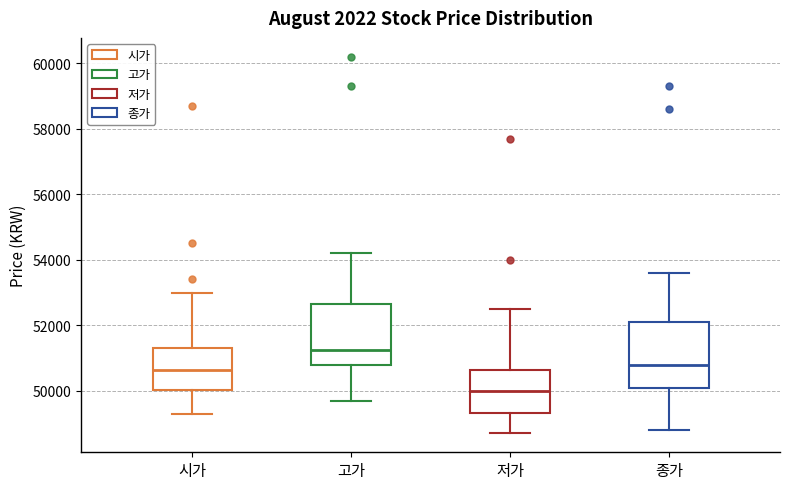

Reading left to right, read every box against the y-axis: the position of its median line, the range the box covers, and the ends of its whiskers. The values are not printed on the chart, so give them approximately, as read against the axis.

시가: median 50600, box 50000 to 51400, whiskers 49400 to 53000
고가: median 51200, box 50800 to 52600, whiskers 49800 to 54200
저가: median 50000, box 49400 to 50600, whiskers 48800 to 52600
종가: median 50800, box 50200 to 52200, whiskers 48800 to 53600